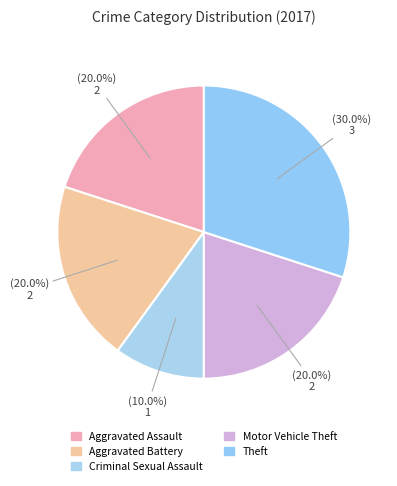

The Criminal Sexual Assault slice represents 4% of the pie. True or false?

False